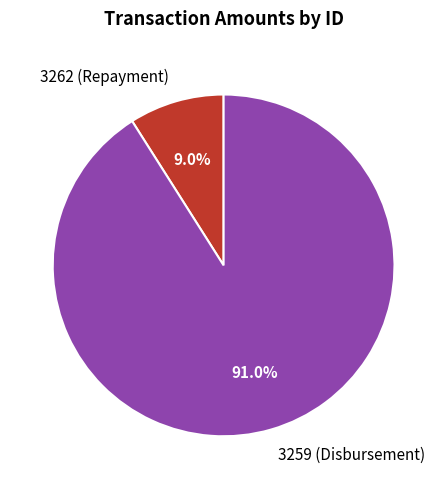

Rank the categories by value from highest to lowest.

3259 (Disbursement), 3262 (Repayment)